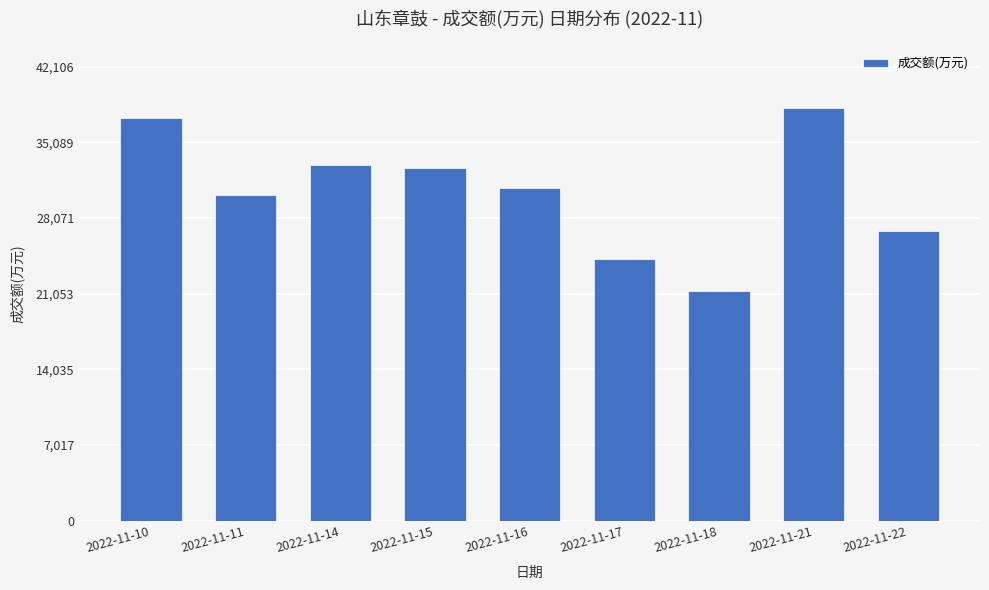

The value at 2022-11-22 is 26841. True or false?

True